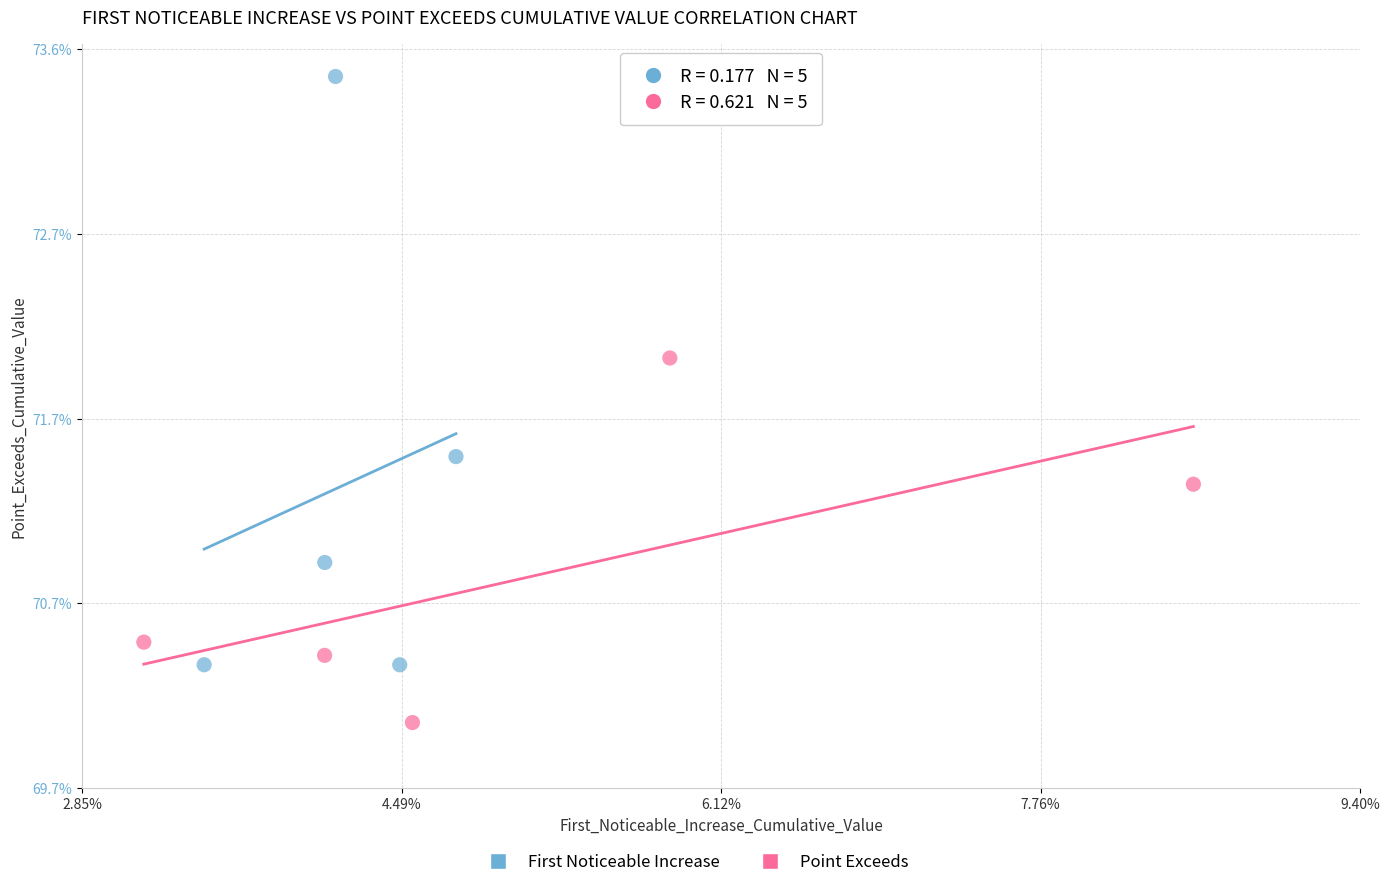

Which series has the widest spread of Y values?

First Noticeable Increase